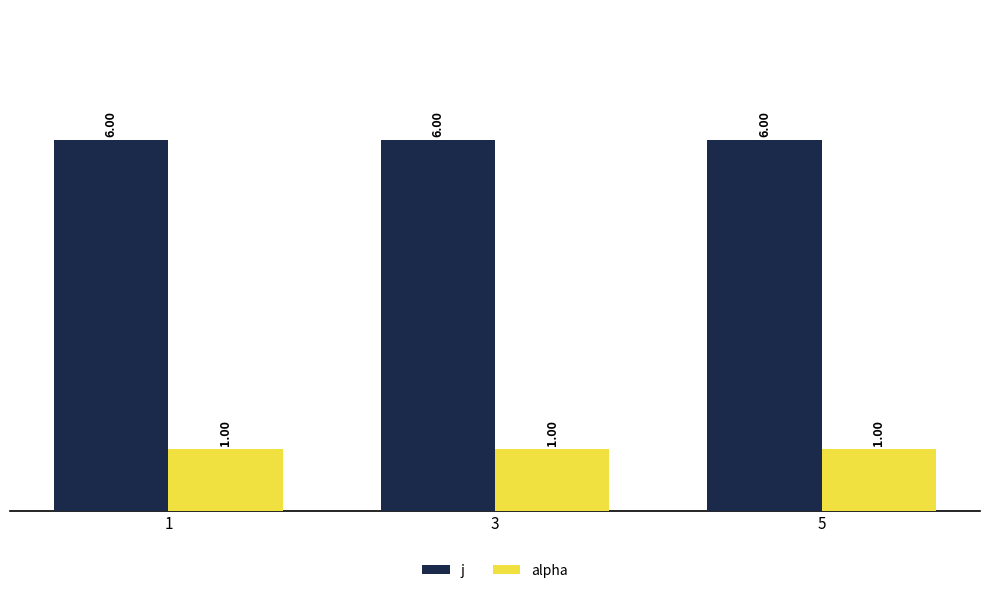

What is the value of the alpha bar at the 2nd from the left?

1